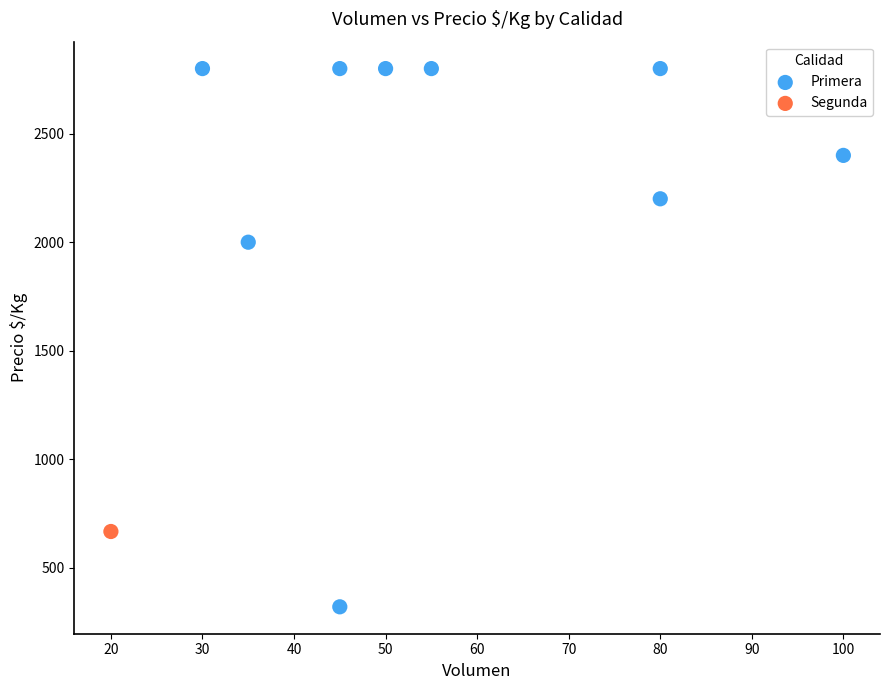

What are all the series names shown in the legend?

Primera, Segunda